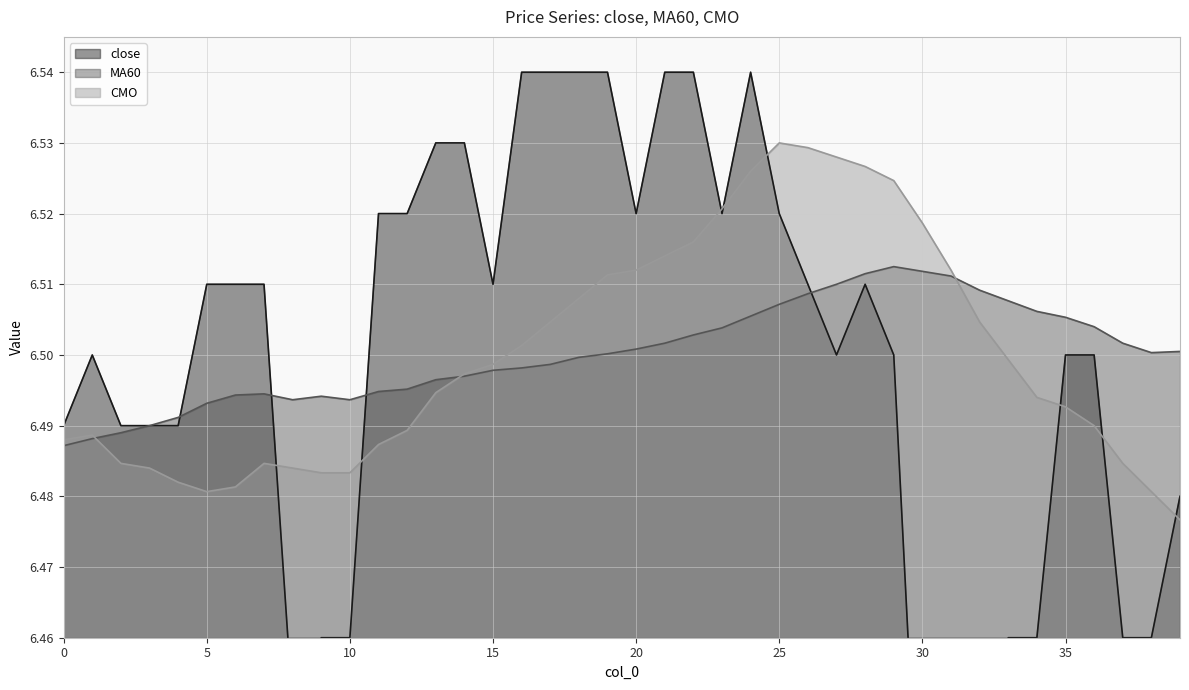

At 22, list the series in order from largest to smallest.

close, CMO, MA60